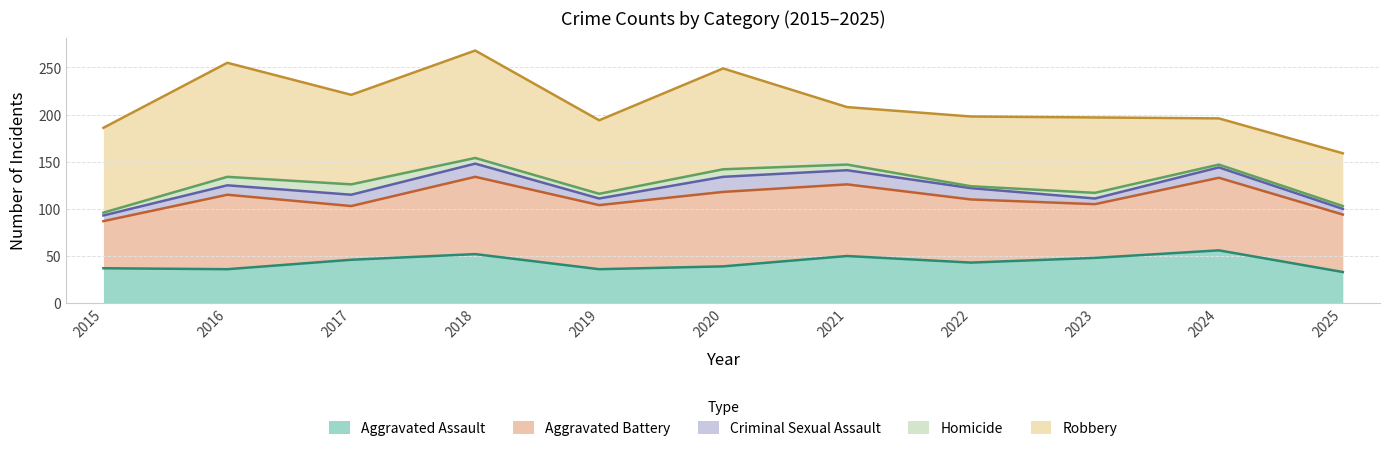

Which series changed the most between 2020 and 2023?

Robbery